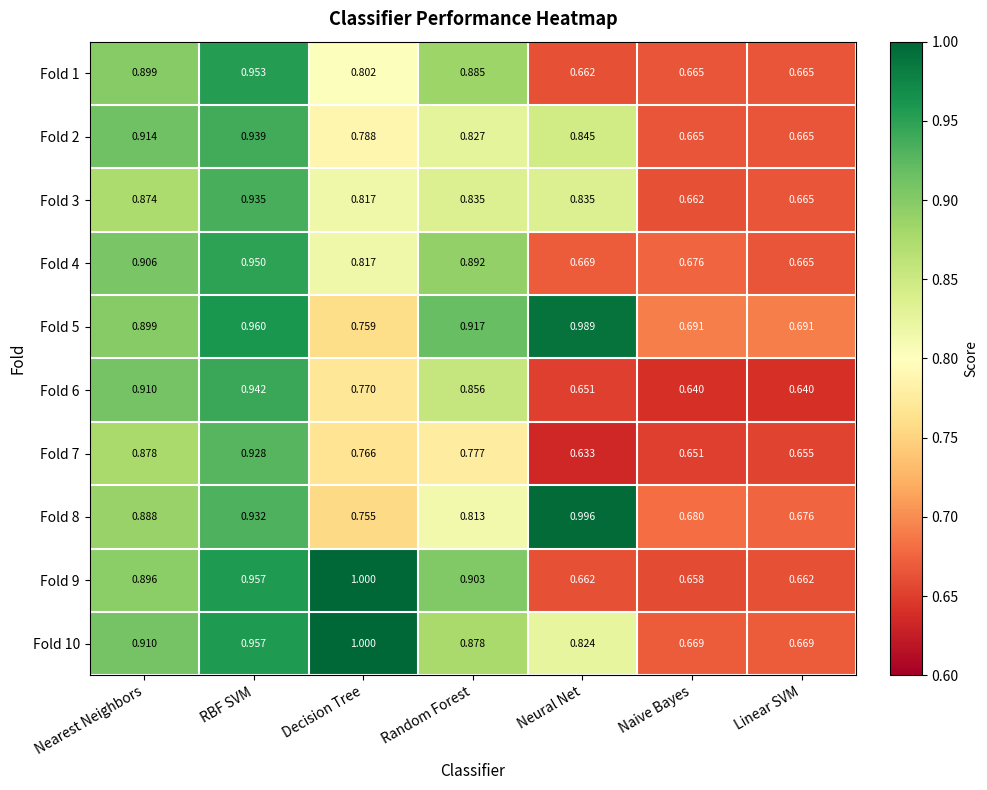

Which label corresponds to the smallest value in the chart?

Neural Net